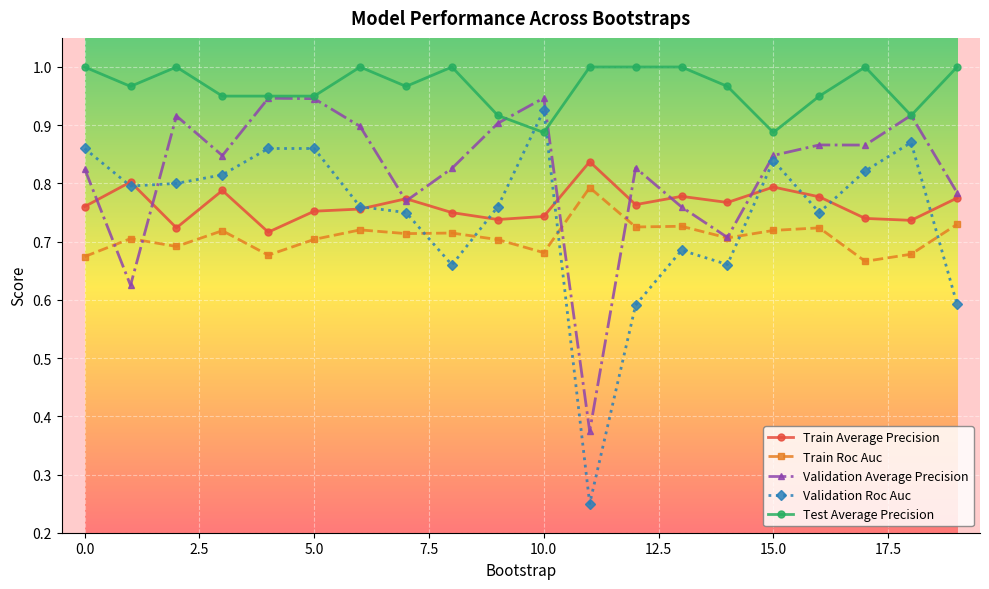

At how many categories does at least one series exceed 0?

20